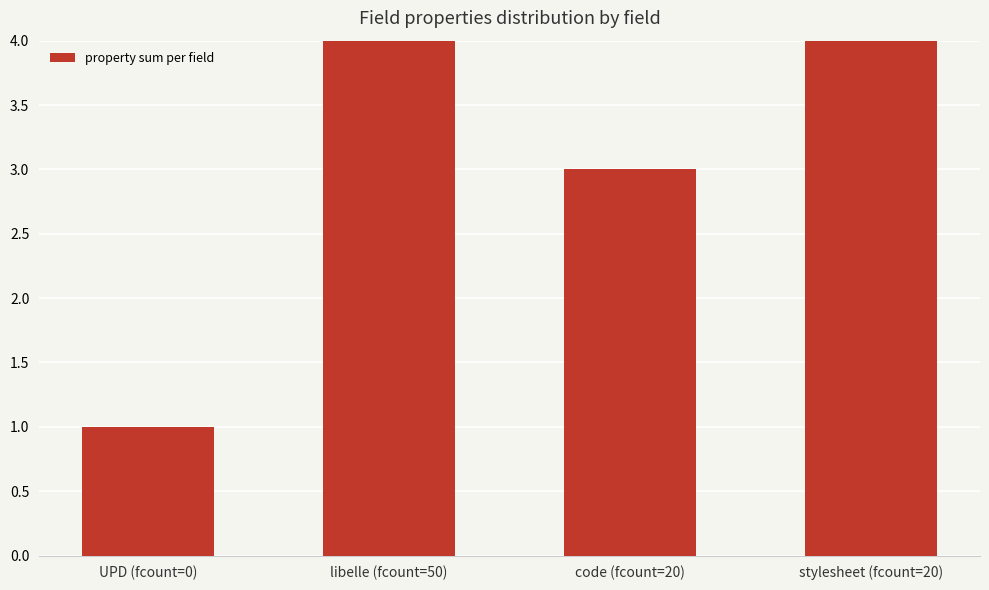

What is the value of the 3rd bar from the left?

3